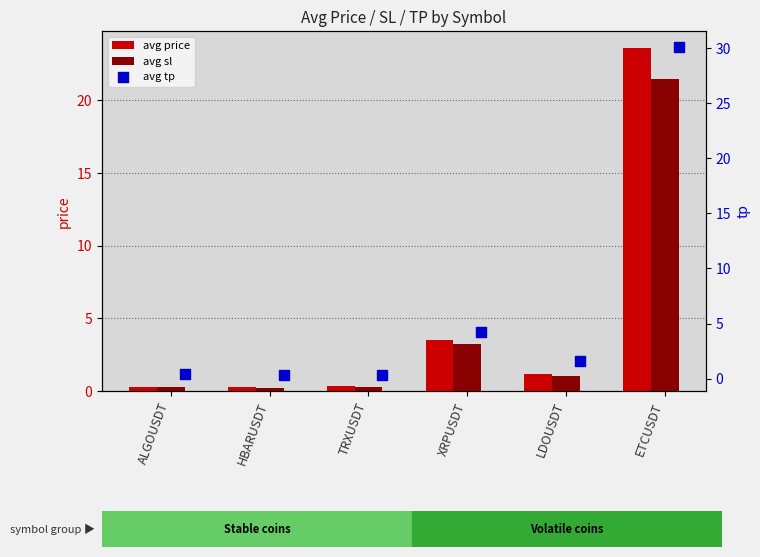

Which series has the largest total across all categories?

avg tp